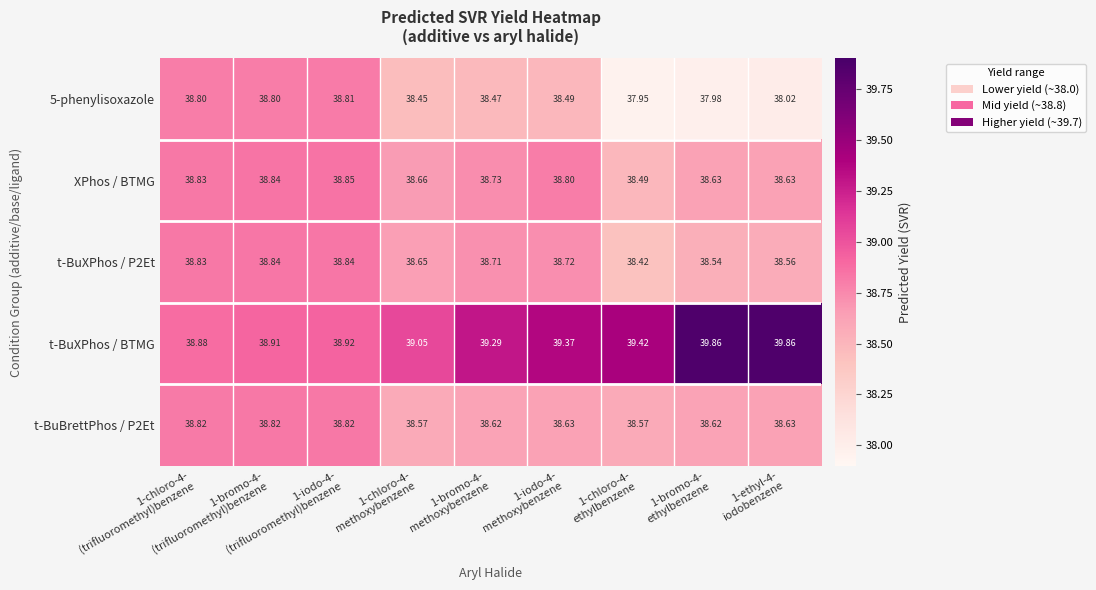

Which series has the widest spread of values?

t-BuXPhos / BTMG